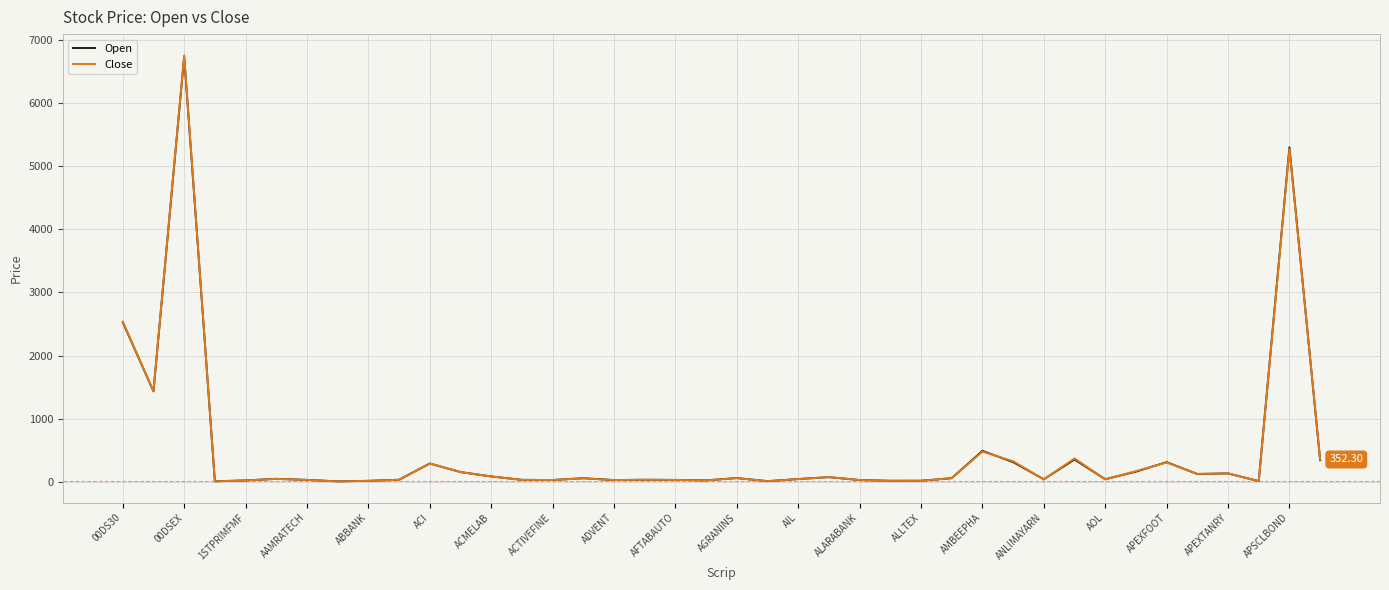

Which series has the widest spread of values?

Close